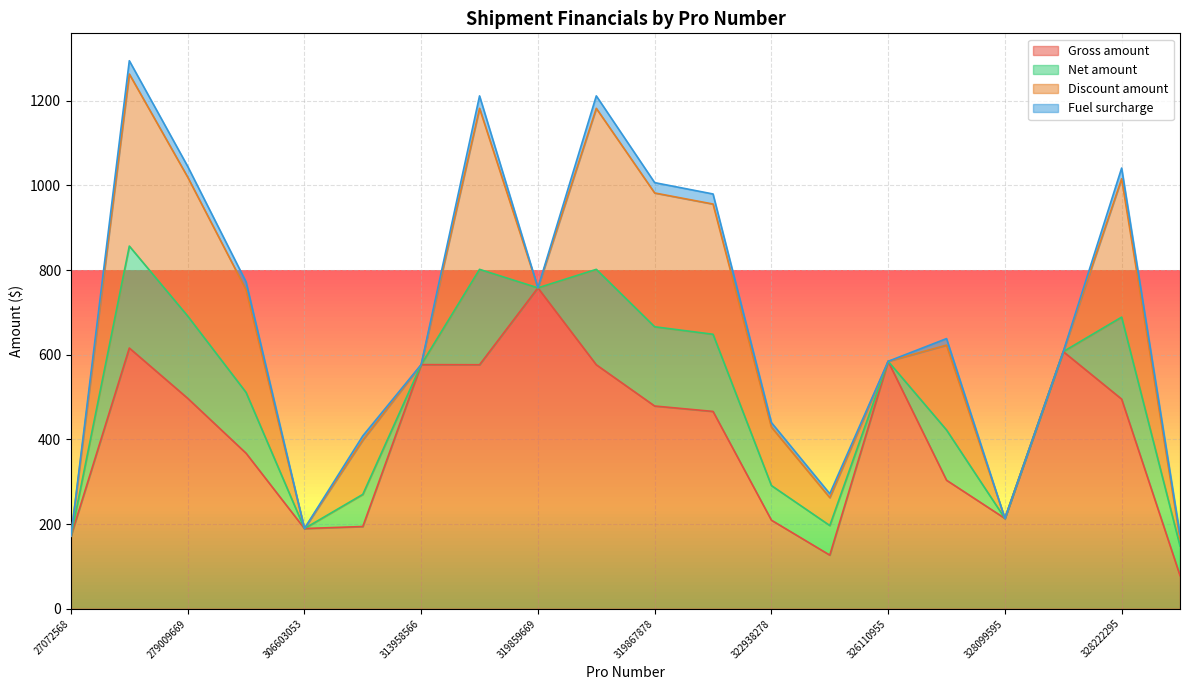

True or false: Gross amount has a value of 713.5 at 279009669.

False